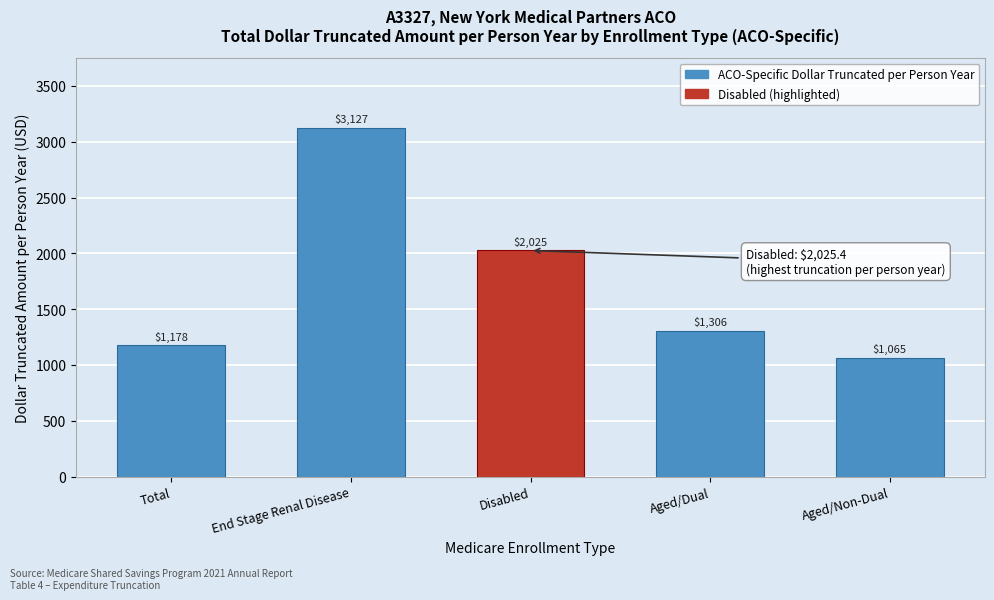

True or false: the data shows 3127.0 at End Stage Renal Disease.

True